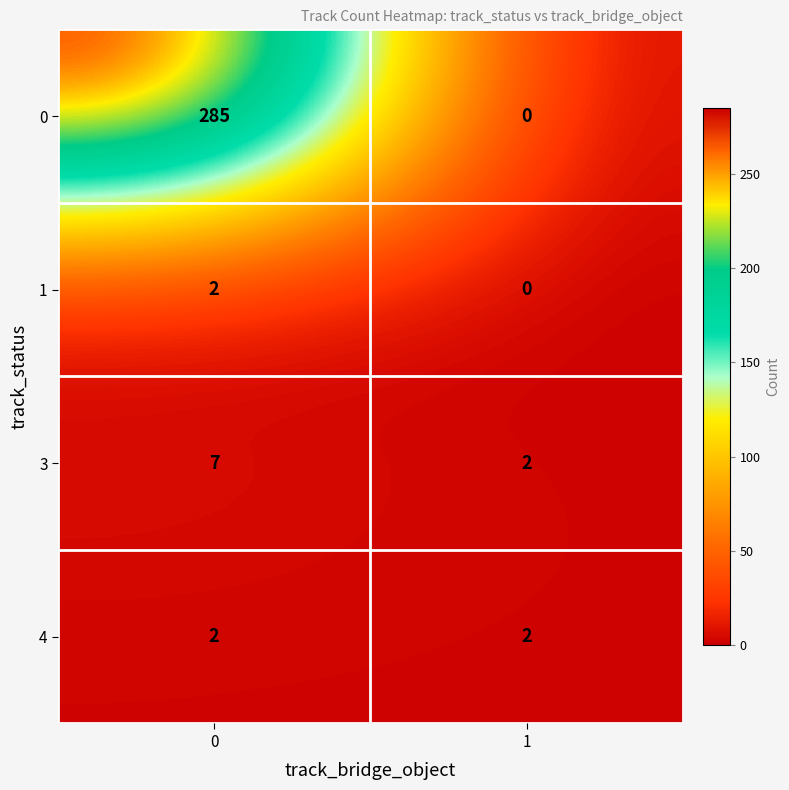

Which series has the largest range (max minus min)?

0